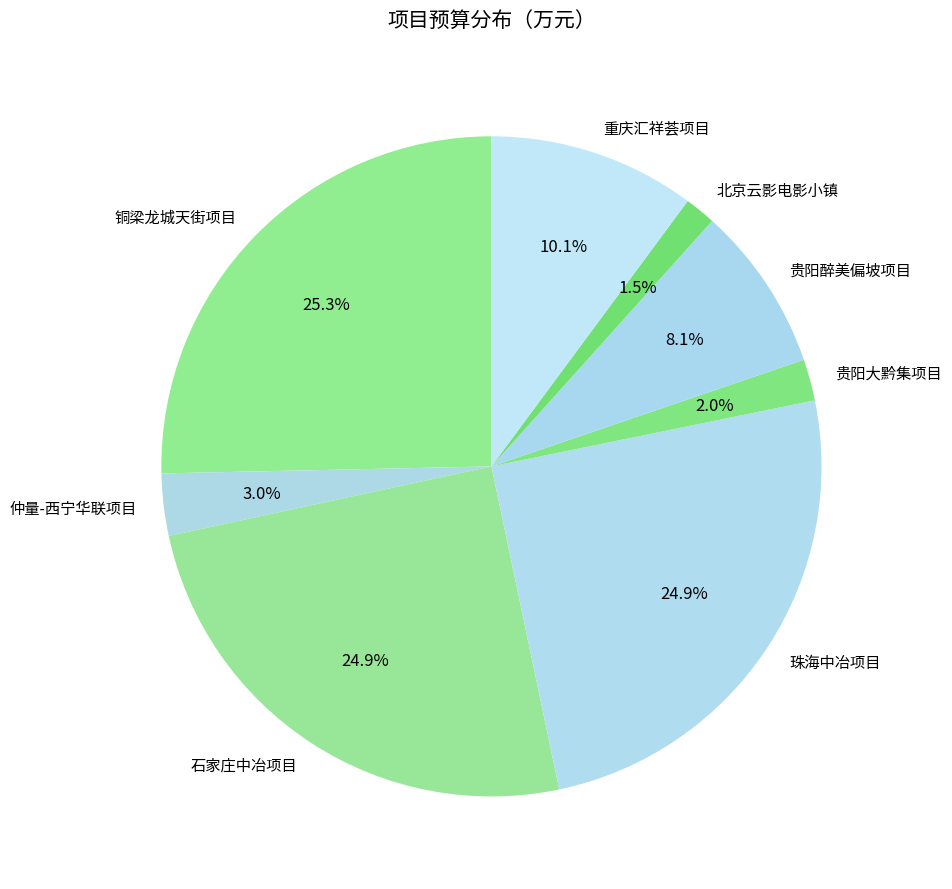

What is the smallest slice in the pie chart?

北京云影电影小镇